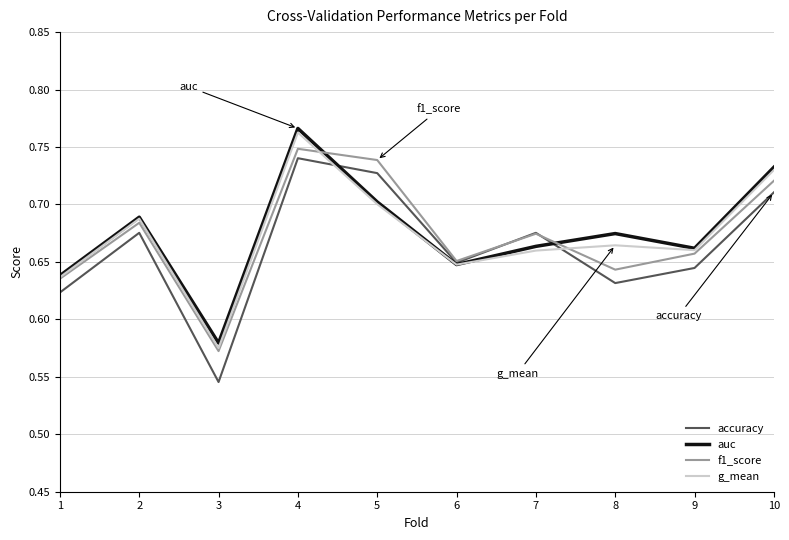

True or false: accuracy has a value of 0.7 at 7.

True